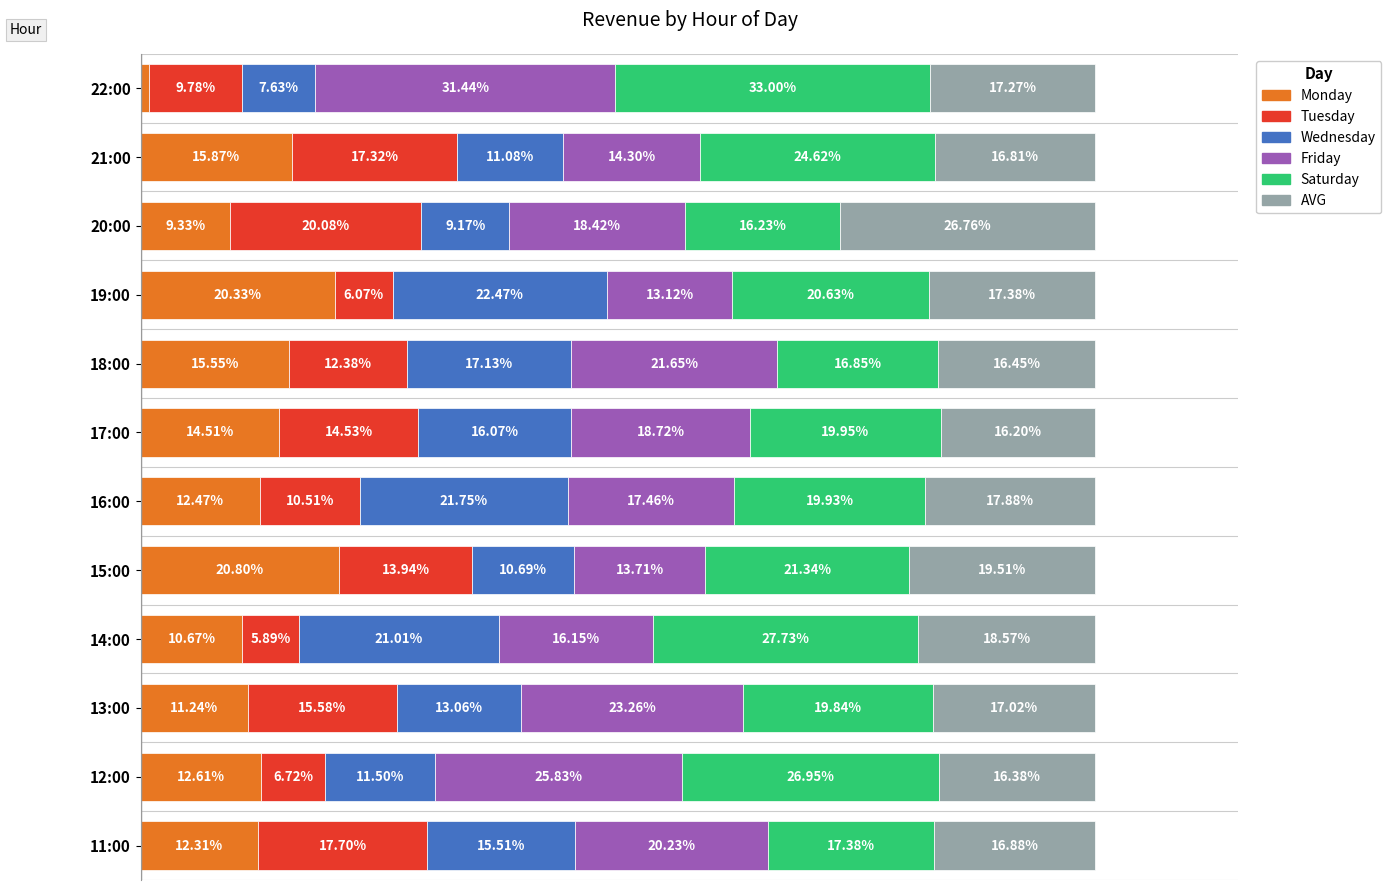

Rank the categories by Monday value from lowest to highest.

22:00, 20:00, 14:00, 13:00, 11:00, 16:00, 12:00, 17:00, 18:00, 21:00, 19:00, 15:00